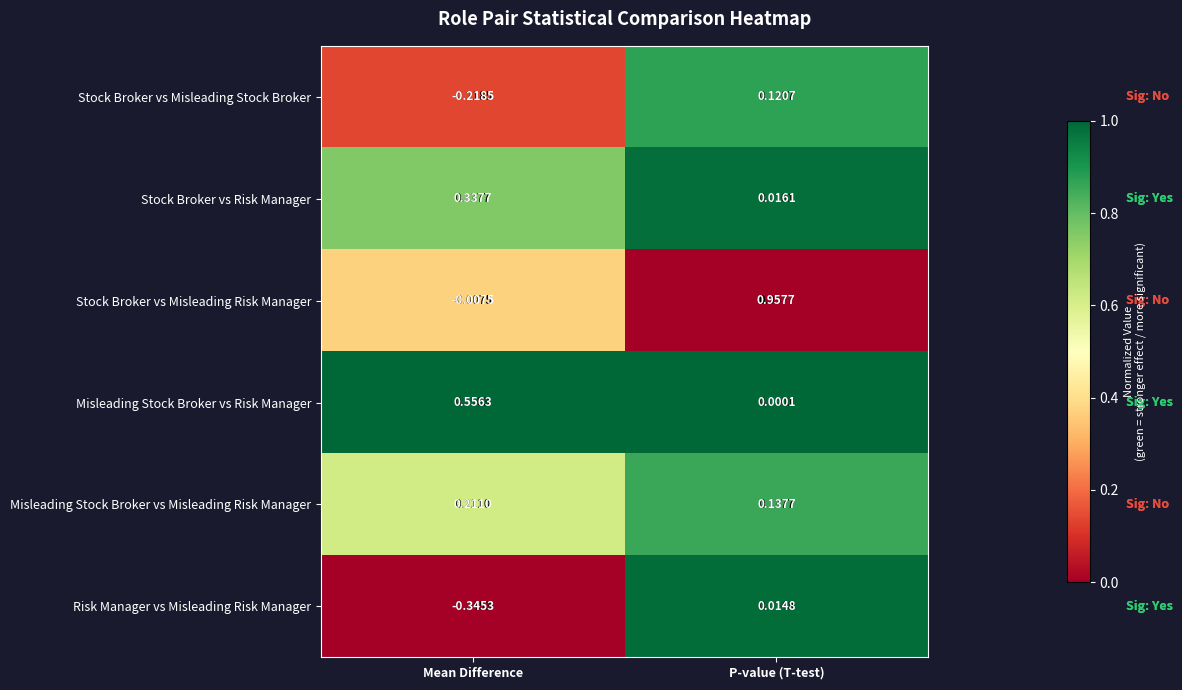

Is the value of Stock Broker vs Risk Manager at Mean Difference greater than the value of Stock Broker vs Misleading Risk Manager at Mean Difference?

Yes